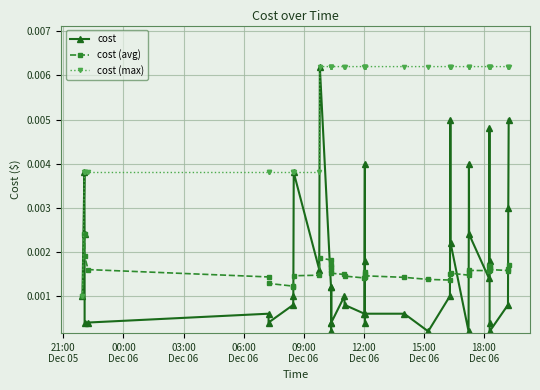

Which series has the largest total across all categories?

cost (max)